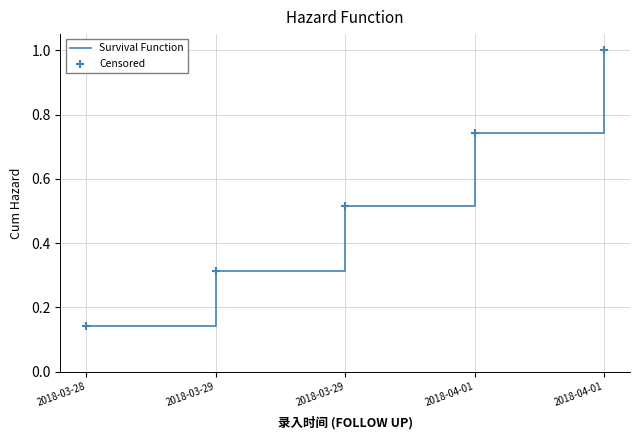

Does the chart have visible grid lines?

Yes